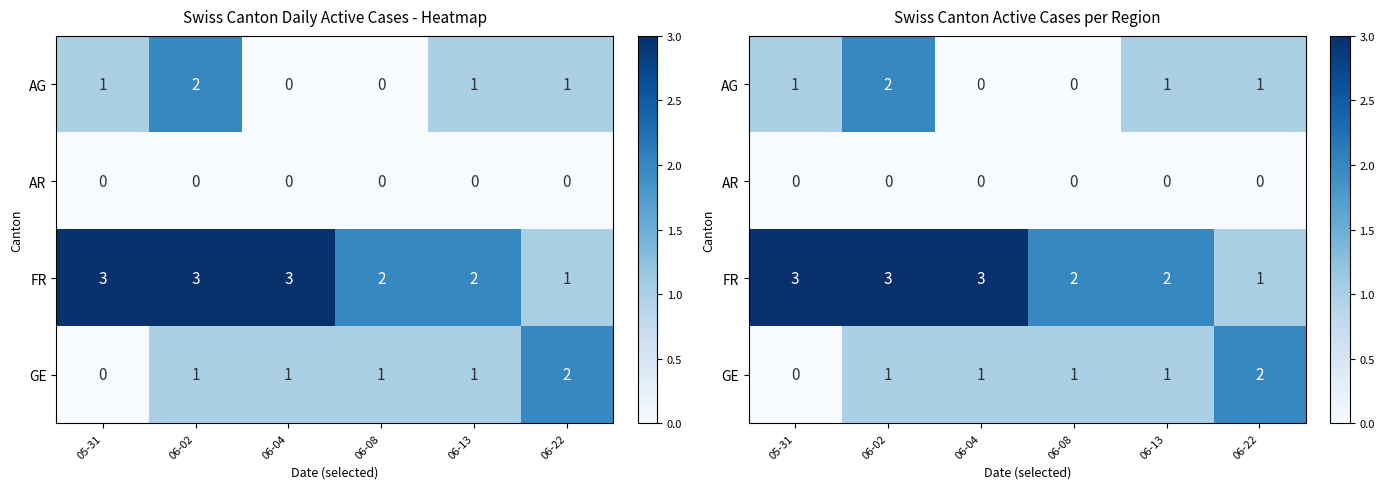

Which has a higher value, 06-08 or 05-31?

05-31